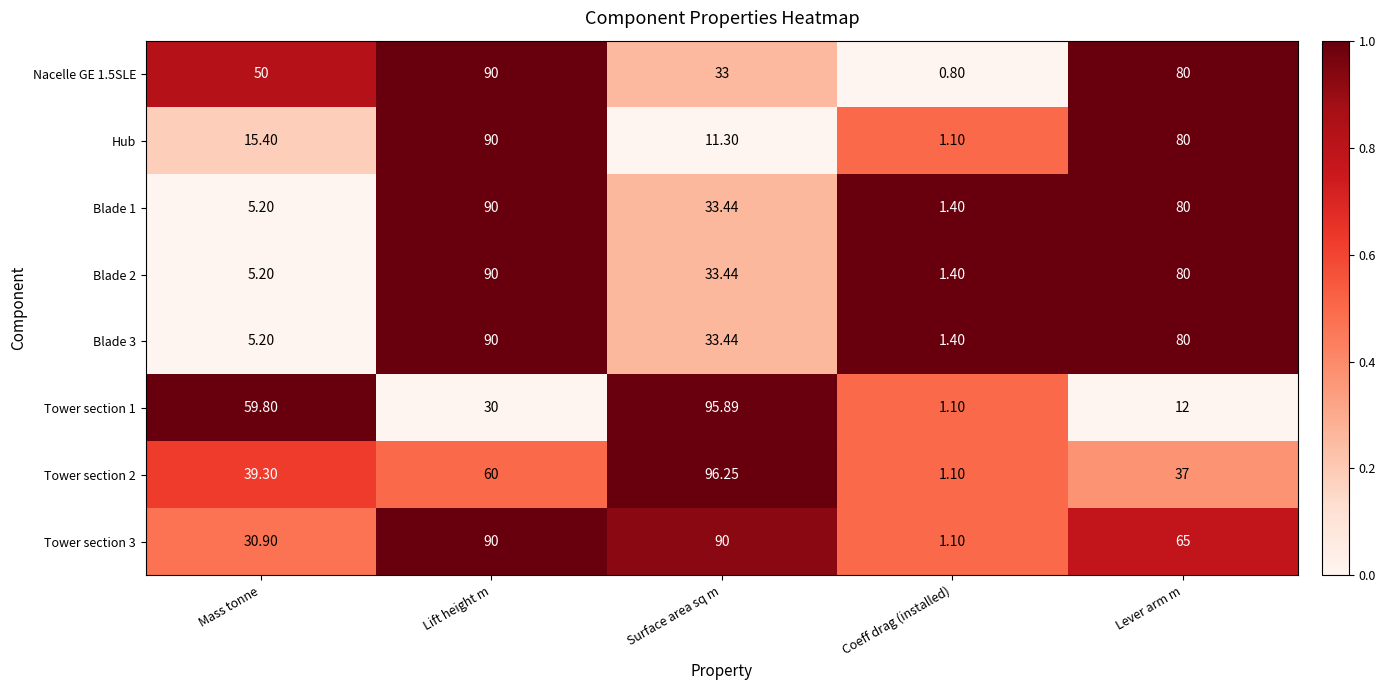

List the labels in order of Hub value, largest first.

Lift height m, Lever arm m, Mass tonne, Surface area sq m, Coeff drag (installed)